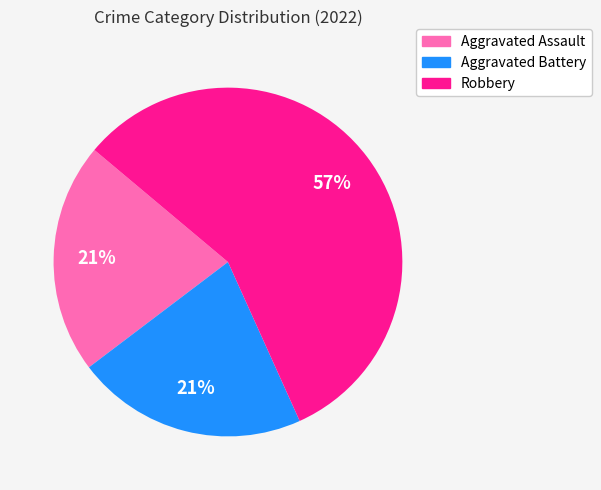

Does any single category account for the majority?

Yes